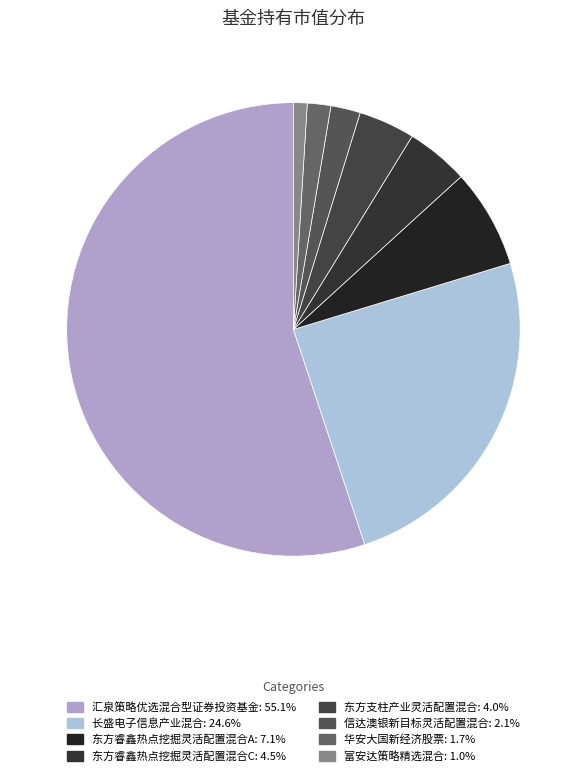

Is there any slice that represents more than half of the pie?

Yes